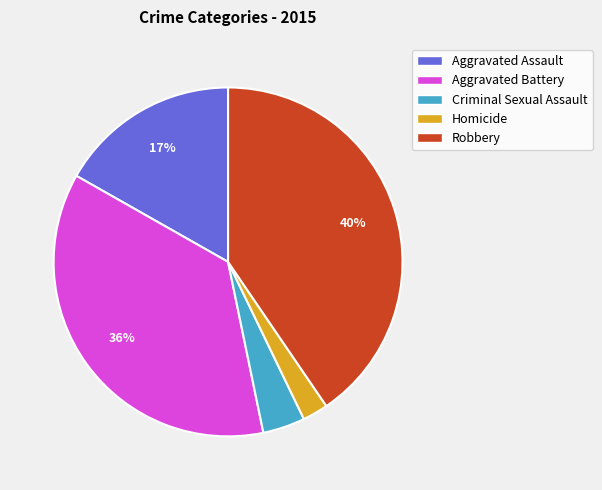

Rank the categories by value from highest to lowest.

Robbery, Aggravated Battery, Aggravated Assault, Criminal Sexual Assault, Homicide